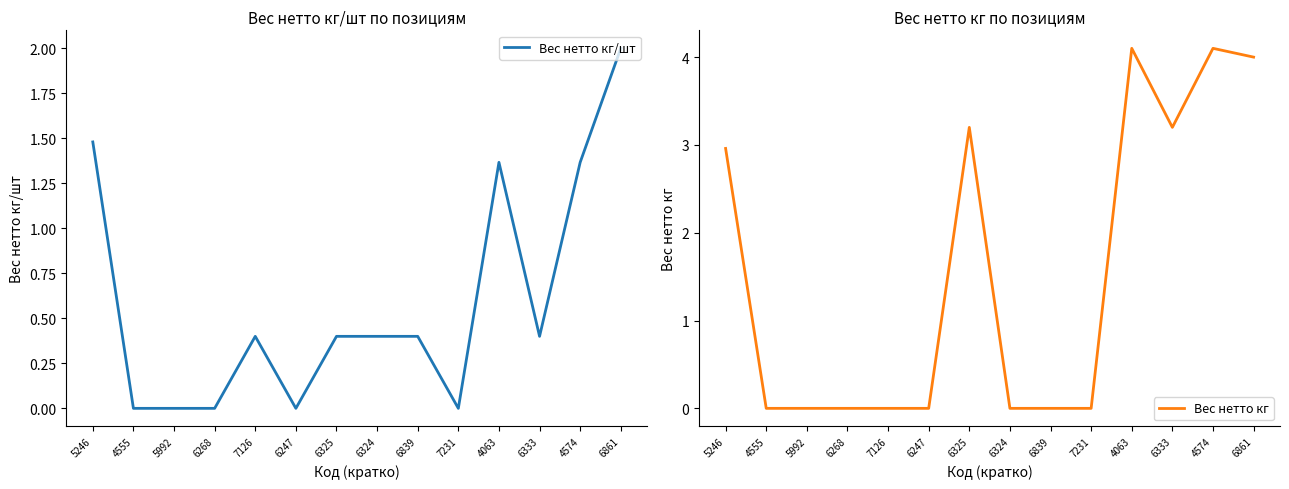

How many positive values does the Вес нетто кг series have?

6